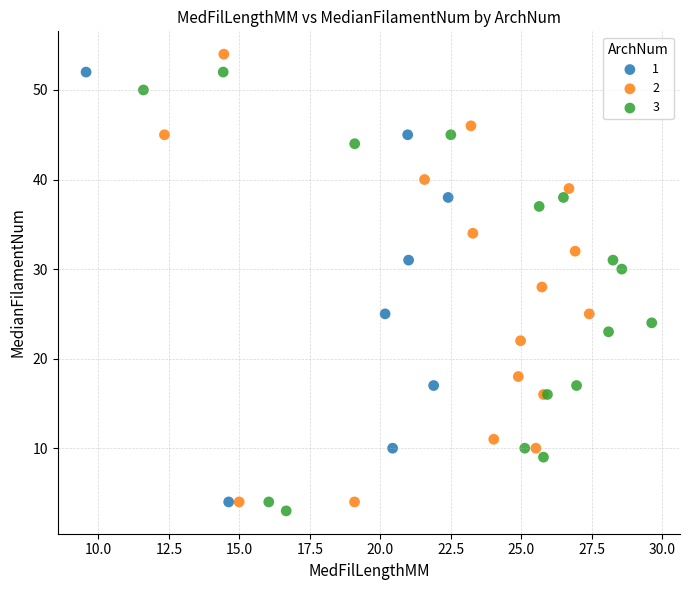

Which series contains the highest Y value?

2